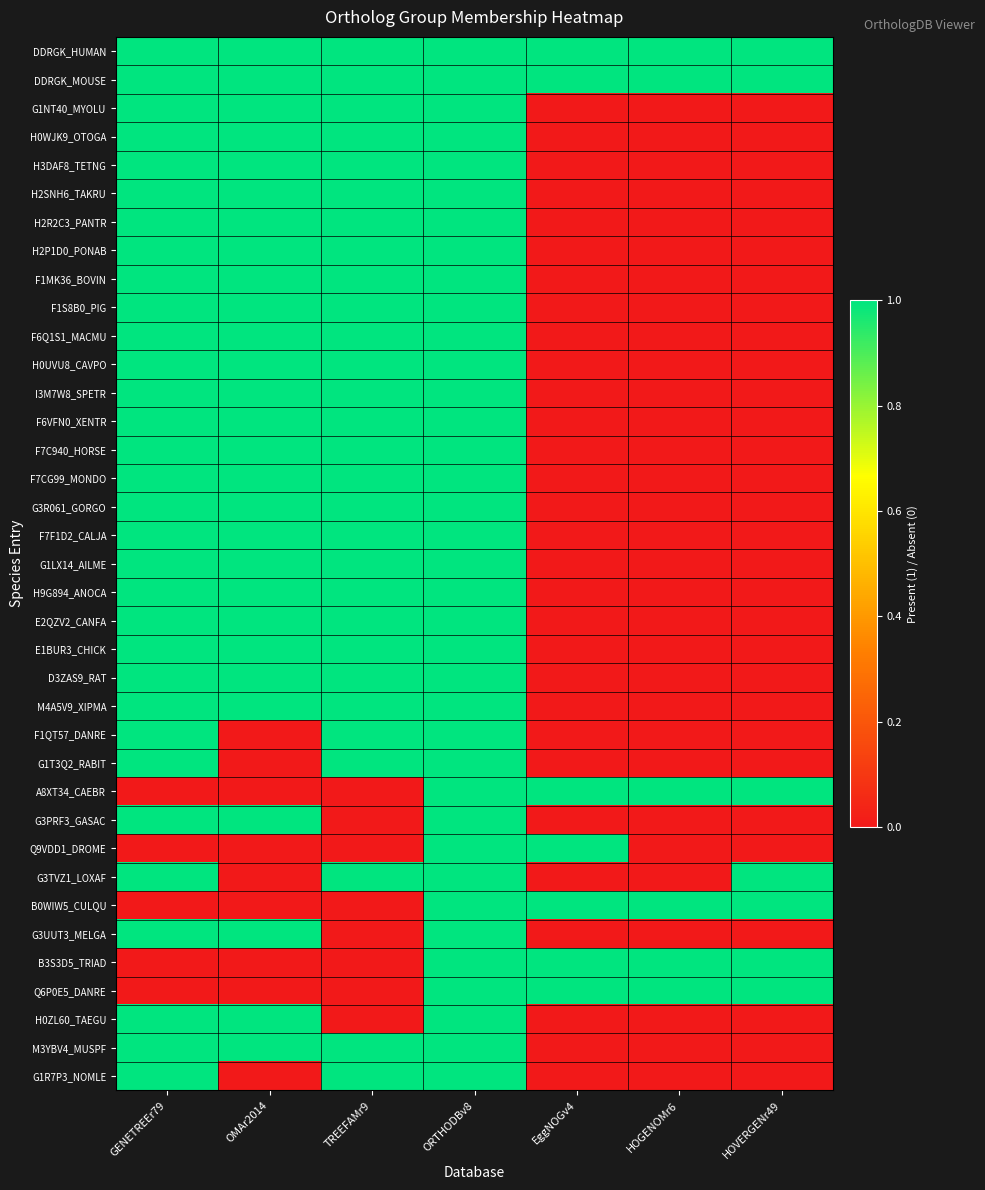

How many data points does each series have?

7